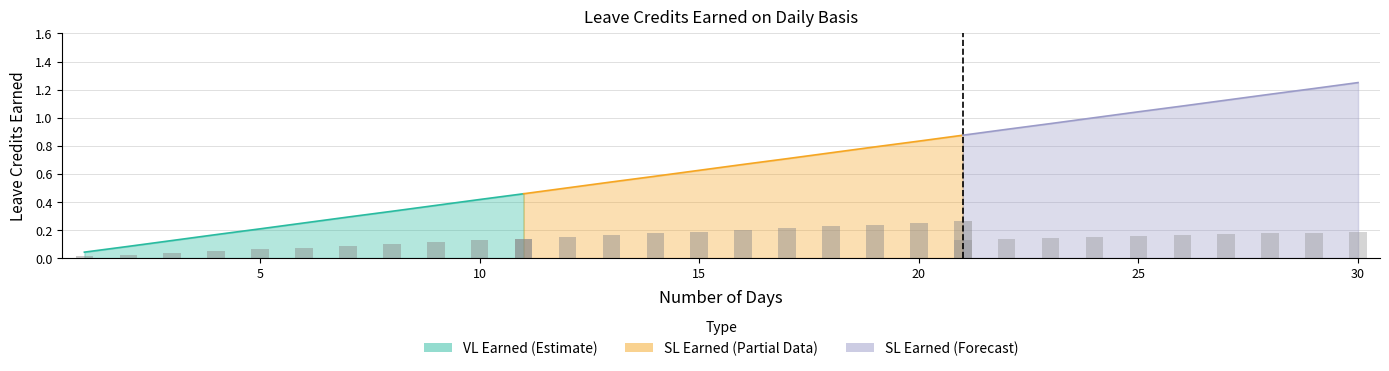

Which label corresponds to the largest value in the chart?

30